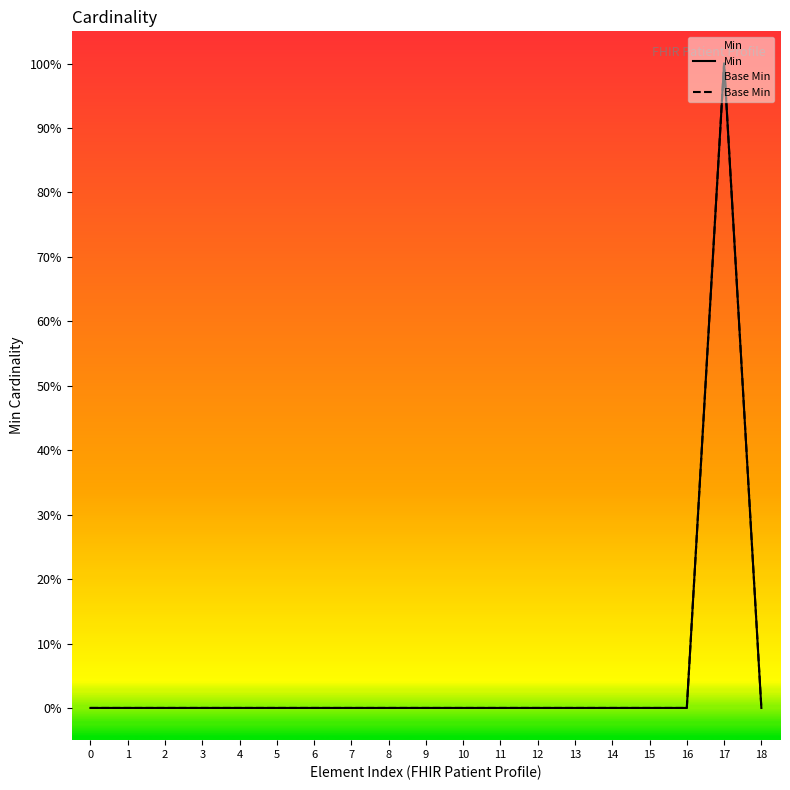

True or false: Min and Base Min cross at least once.

False